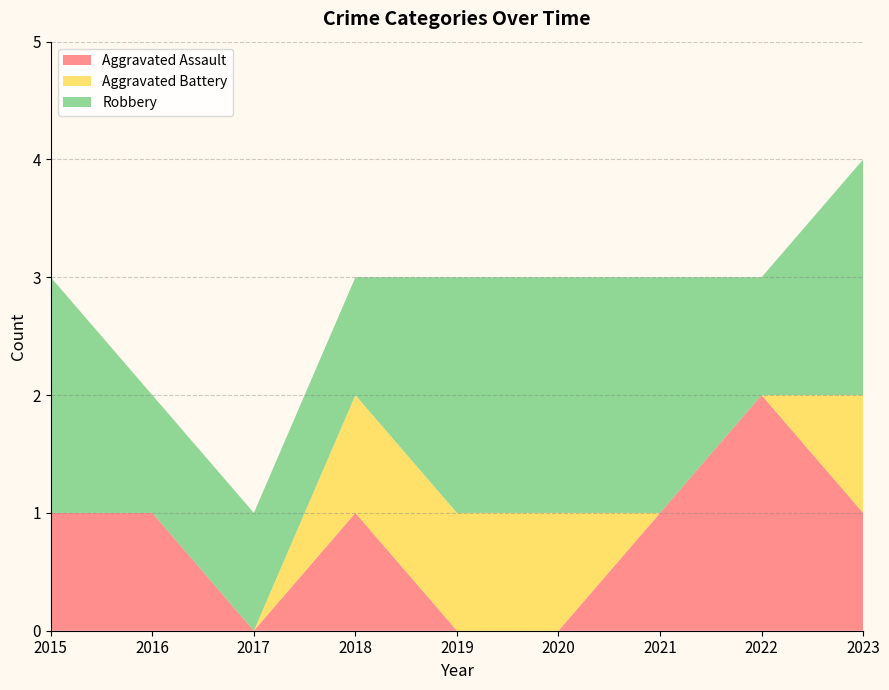

Reading right to left, transcribe all the data shown in this chart.

Aggravated Assault: 1	2	1	0	0	1	0	1	1
Aggravated Battery: 1	0	0	1	1	1	0	0	0
Robbery: 2	1	2	2	2	1	1	1	2